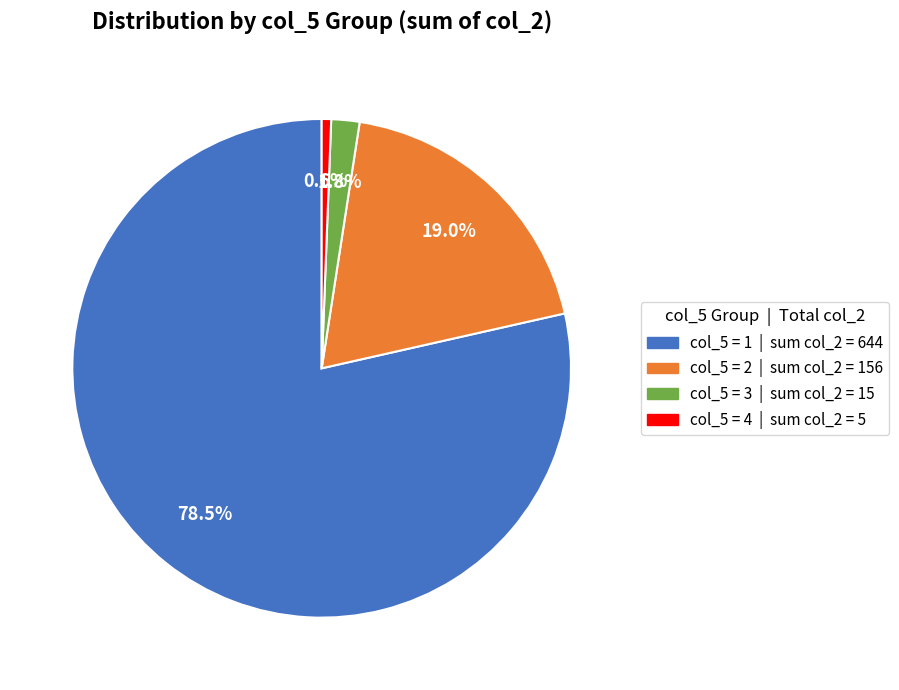

Is there any slice that represents more than half of the pie?

Yes